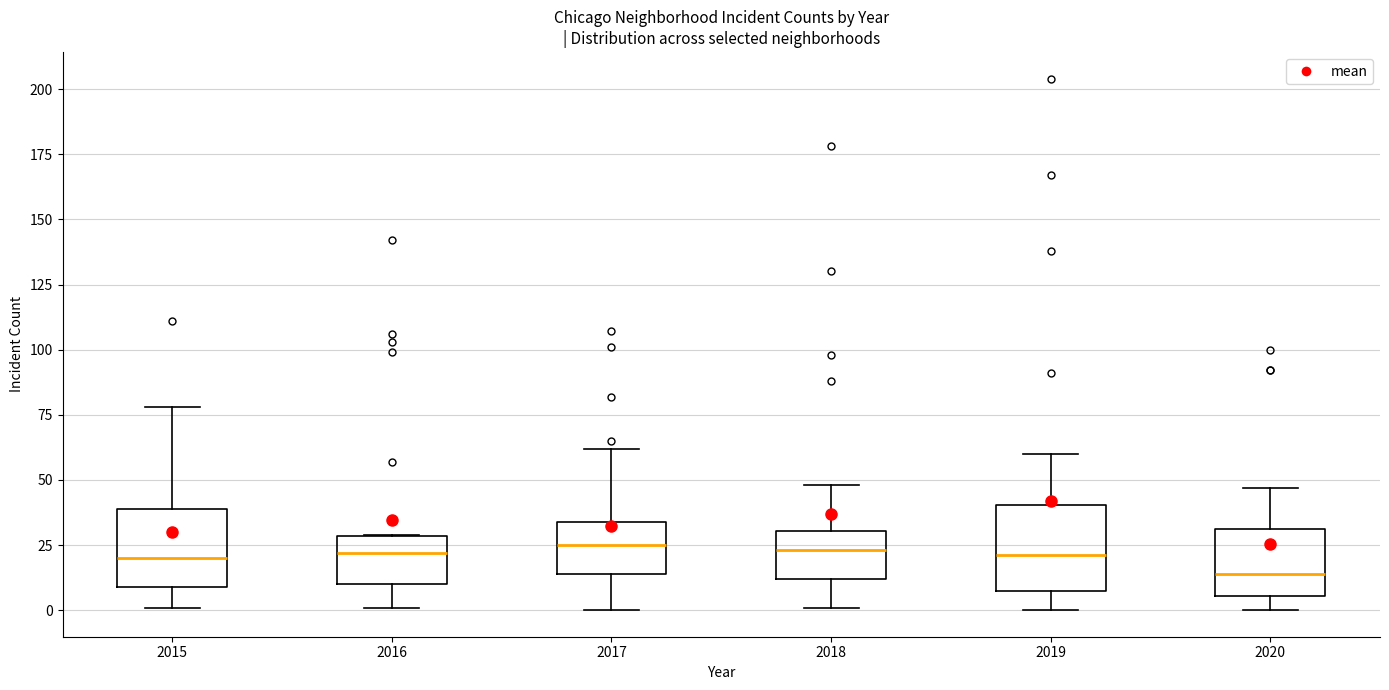

Reading left to right, read every box against the y-axis: the position of its median line, the range the box covers, and the ends of its whiskers. The values are not printed on the chart, so give them approximately, as read against the axis.

2015: median 20, box 10 to 40, whiskers 0 to 80
2016: median 20, box 10 to 30, whiskers 0 to 30
2017: median 25, box 15 to 35, whiskers 0 to 60
2018: median 25, box 10 to 30, whiskers 0 to 50
2019: median 20, box 10 to 40, whiskers 0 to 60
2020: median 15, box 5 to 30, whiskers 0 to 45